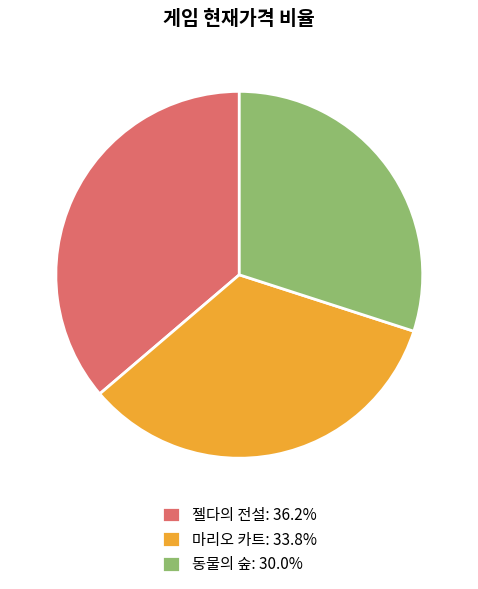

Is it true that 젤다의 전설 is 43% of the pie?

False